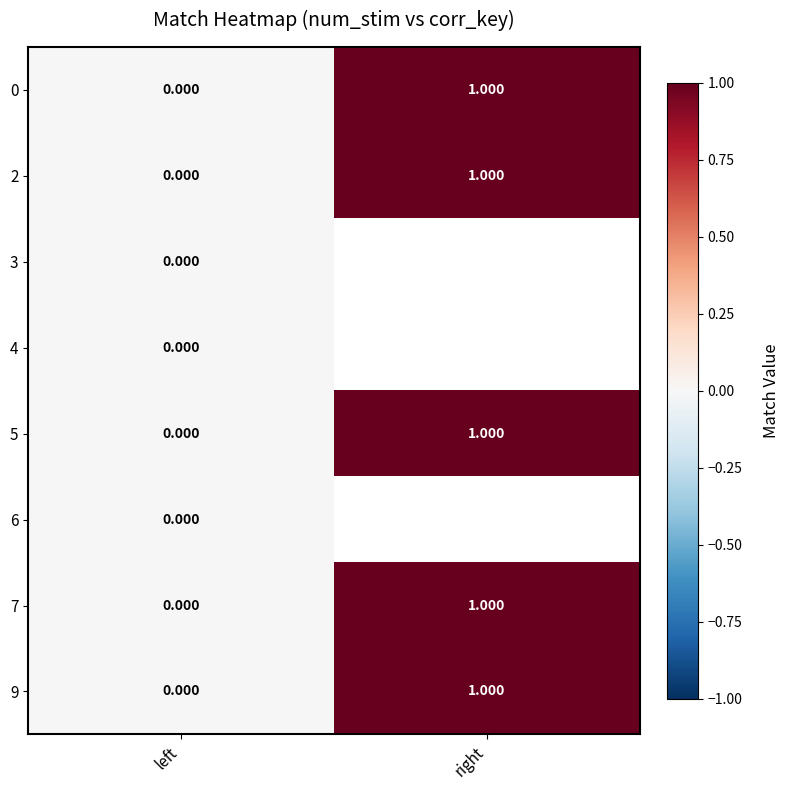

At which label is 9 closest to 0?

left